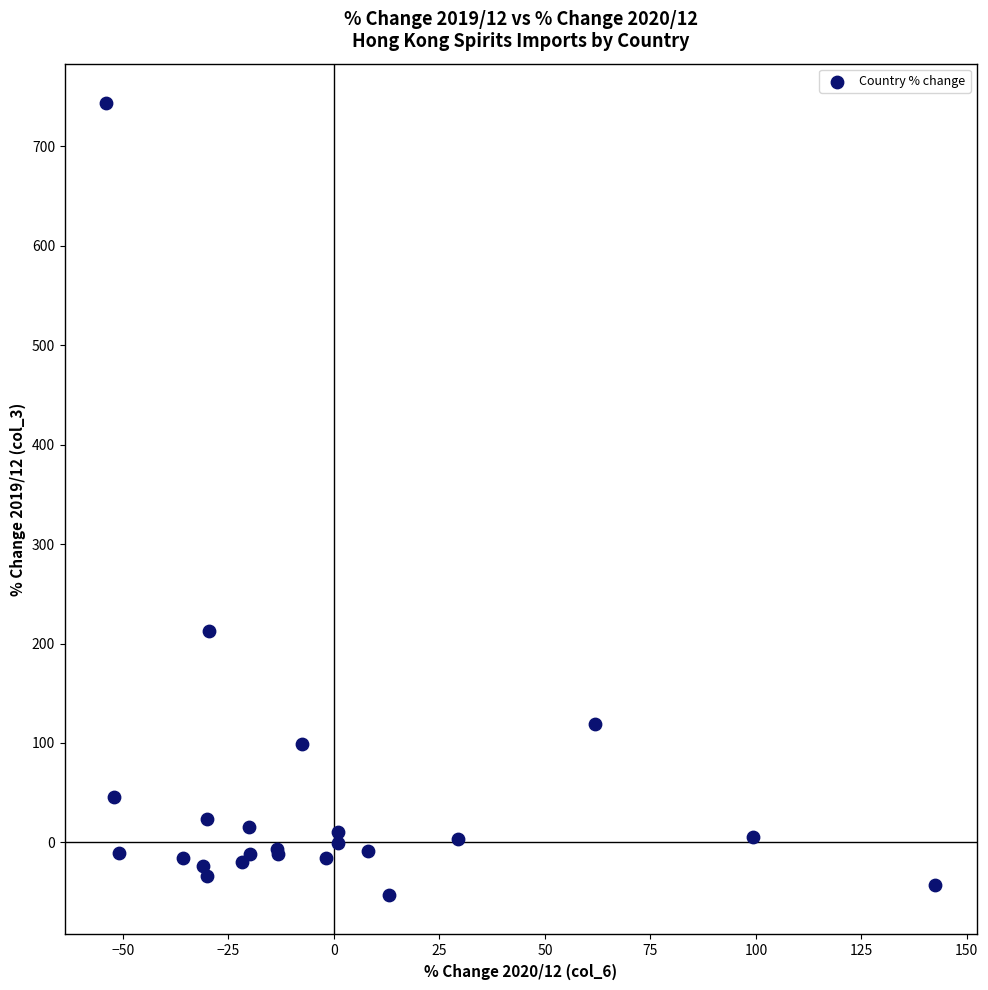

What Y value in the scatter plot is closest to 345?

212.9